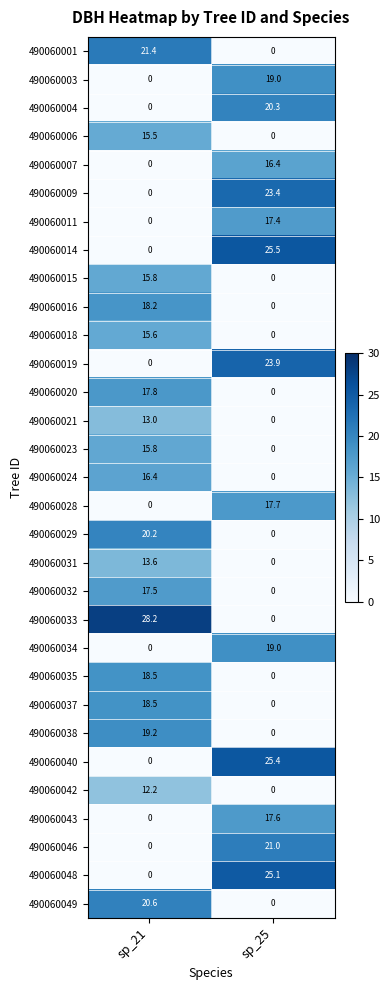

List the labels in order of 490060042 value, smallest first.

sp_25, sp_21